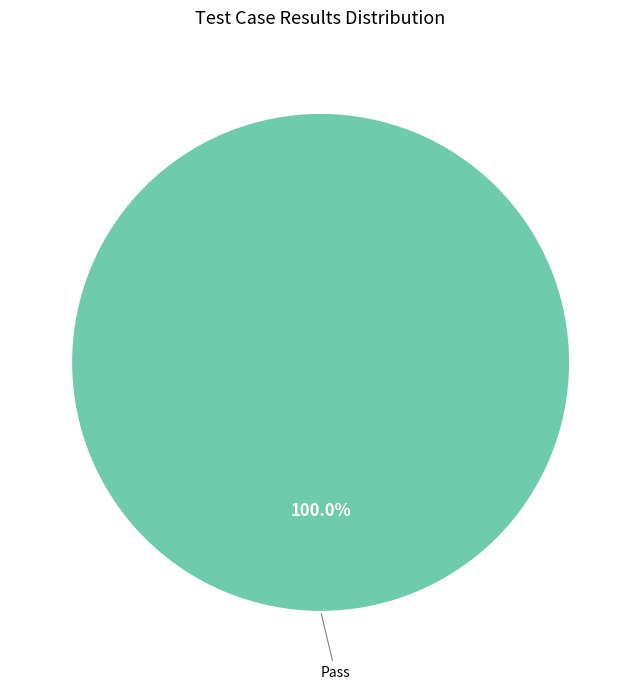

The Pass slice represents 100% of the pie. True or false?

True